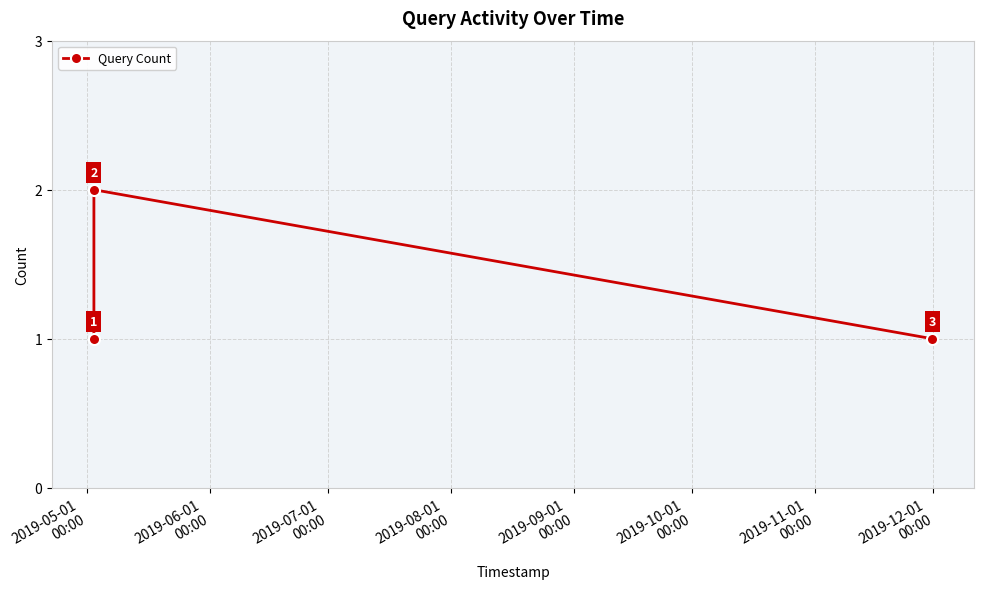

What is the value of the 3rd point from the left?

1